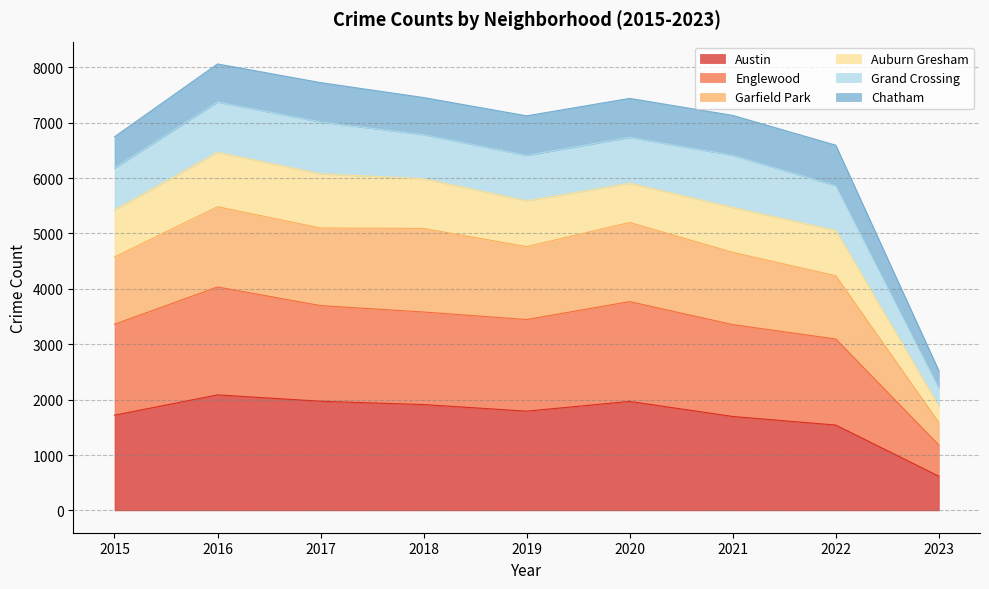

What is the highest value of the Englewood series?

4034